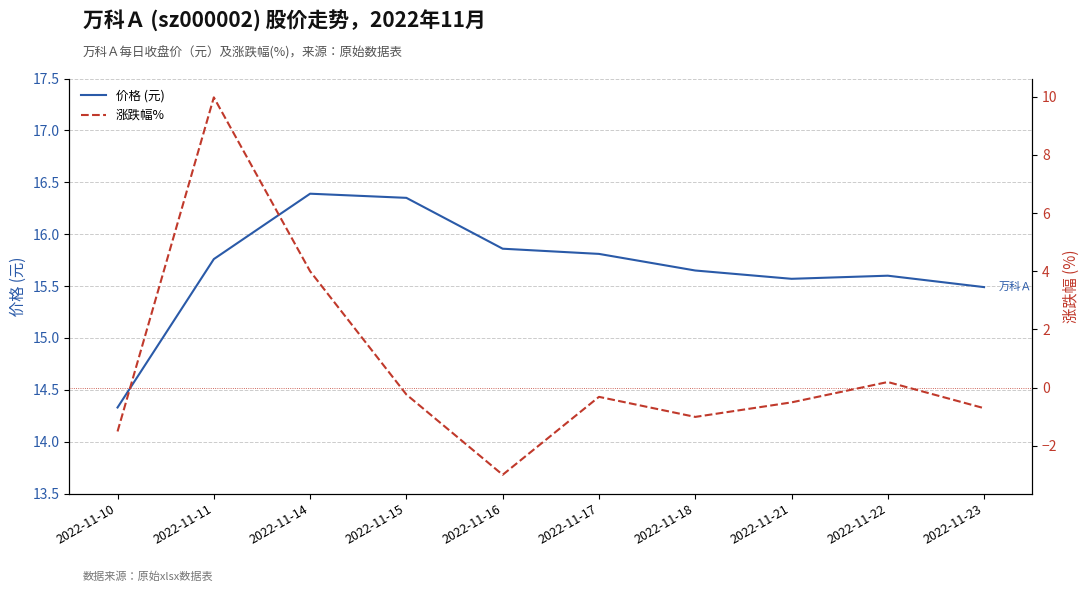

List the series in order of their peak value, lowest first.

涨跌幅%, 价格 (元)